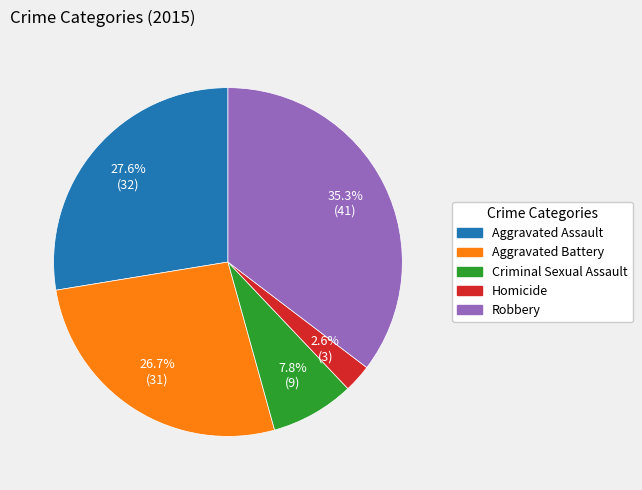

Which has a higher value, Aggravated Assault or Robbery?

Robbery